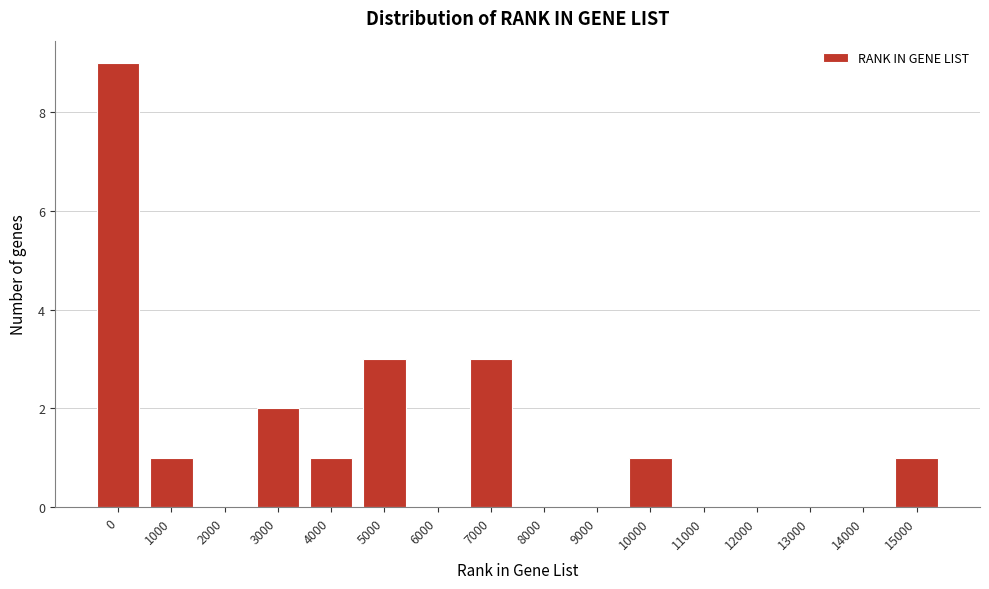

Reading right to left, list all the values displayed in this chart.

15000=1	14000=0	13000=0	12000=0	11000=0	10000=1	9000=0	8000=0	7000=3	6000=0	5000=3	4000=1	3000=2	2000=0	1000=1	0=9